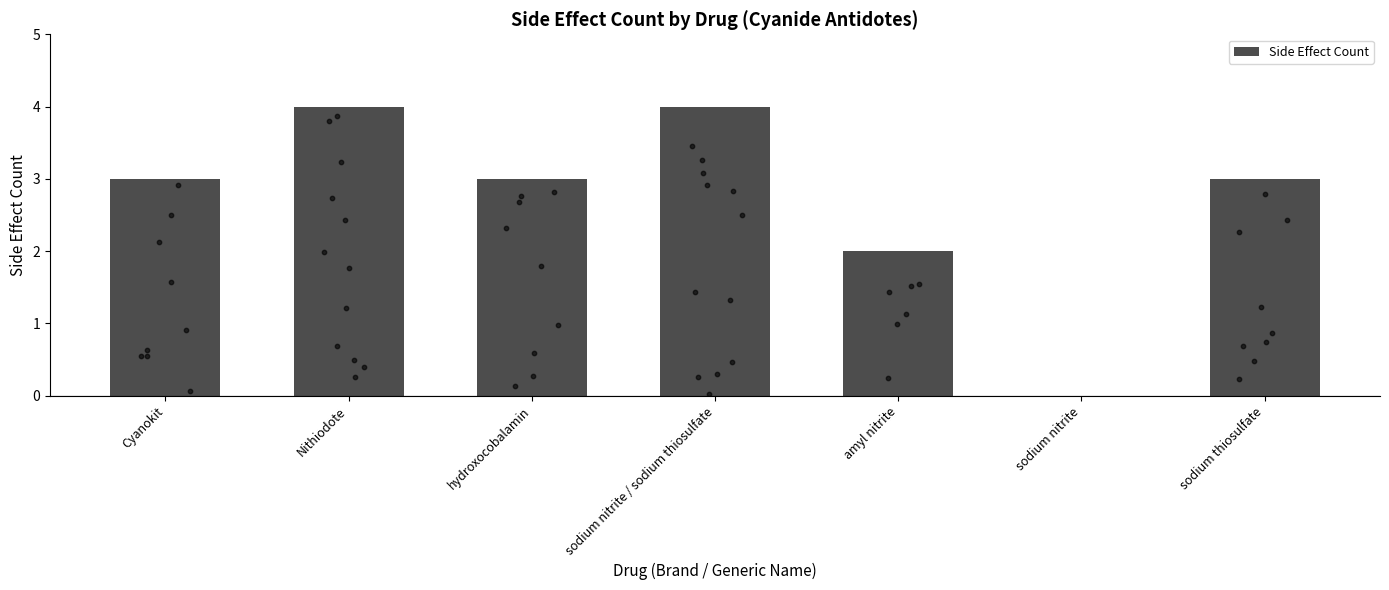

What is the change in value from sodium nitrite / sodium thiosulfate to sodium thiosulfate?

-1